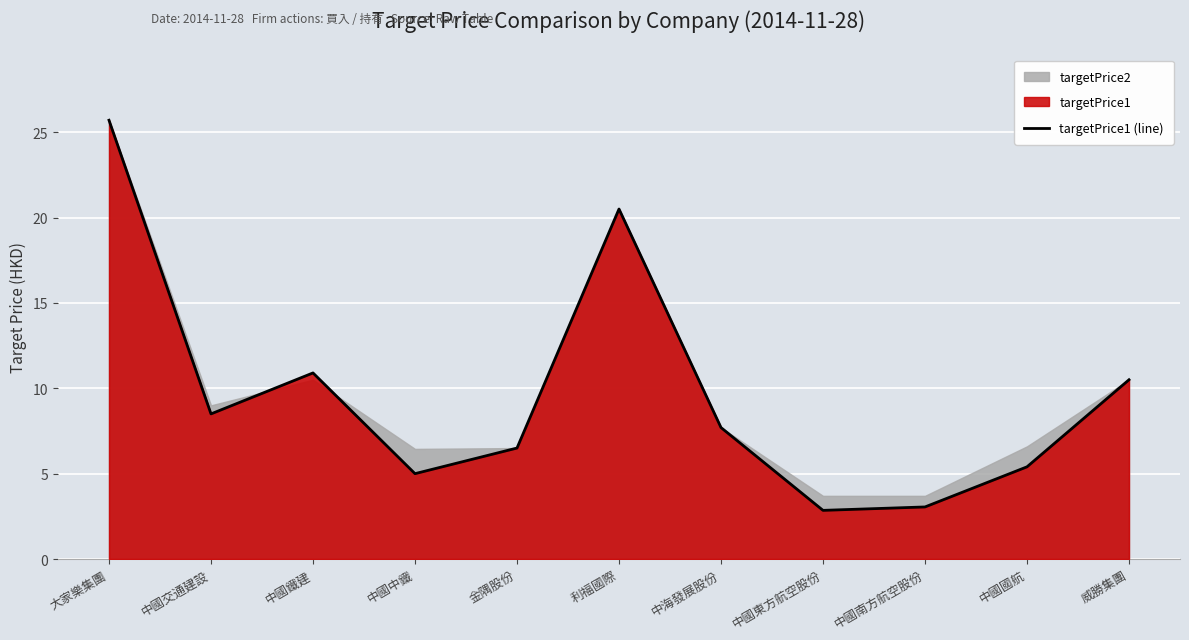

How many lines are shown in the chart?

1